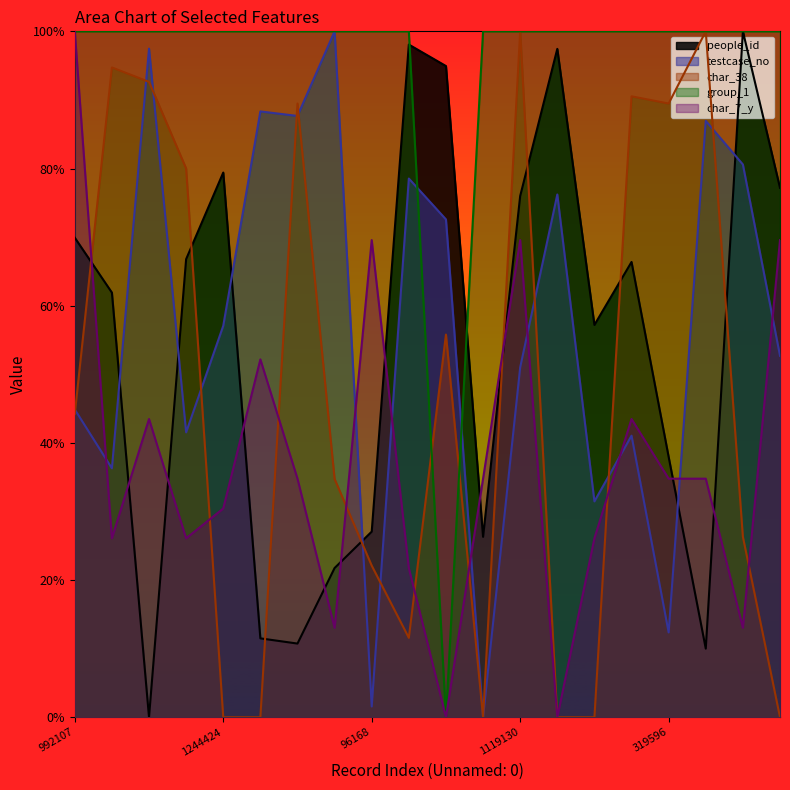

How many data points does each series have?

20